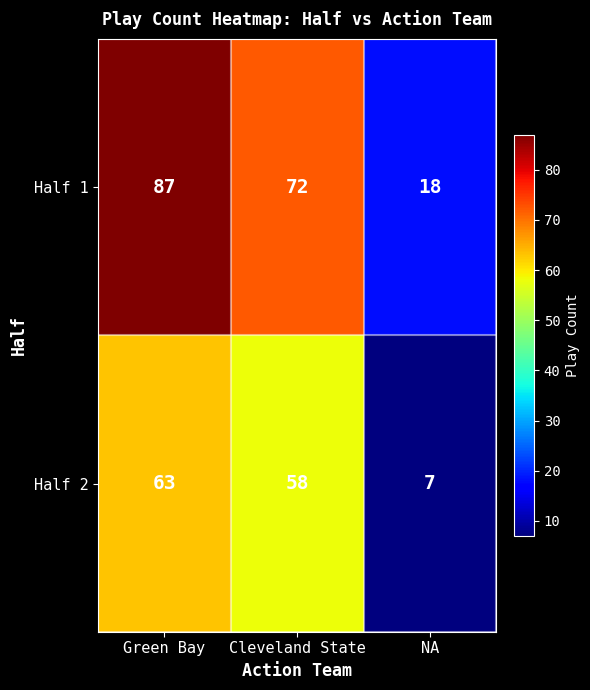

At how many categories does at least one series exceed 37?

2